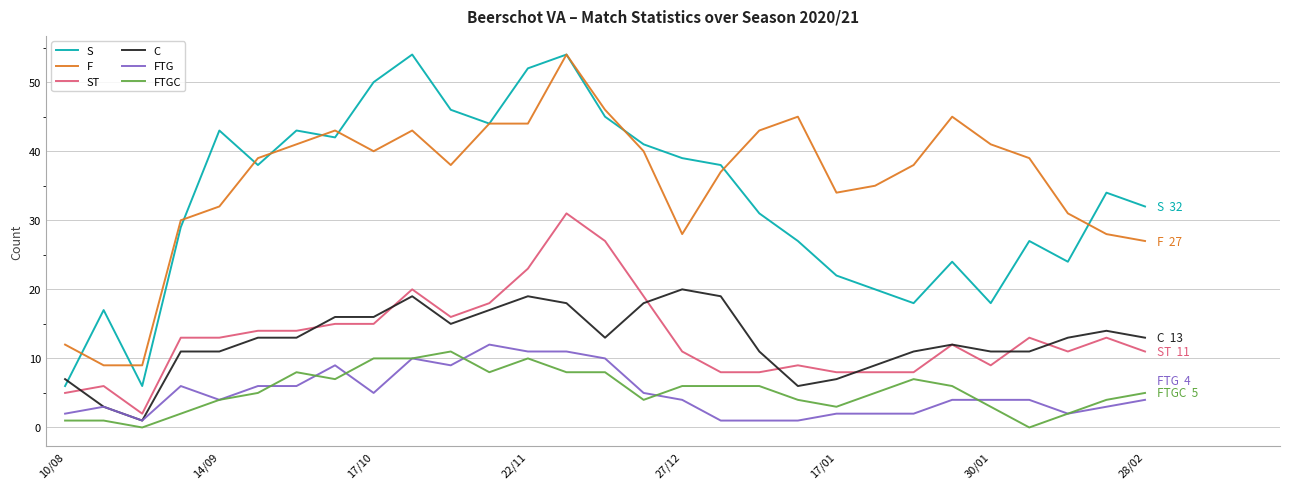

Reading left to right, extract all data points from this chart.

S: 6	17	6	29	43	38	43	42	50	54	46	44	52	54	45	41	39	38	31	27	22	20	18	24	18	27	24	34	32
F: 12	9	9	30	32	39	41	43	40	43	38	44	44	54	46	40	28	37	43	45	34	35	38	45	41	39	31	28	27
ST: 5	6	2	13	13	14	14	15	15	20	16	18	23	31	27	19	11	8	8	9	8	8	8	12	9	13	11	13	11
C: 7	3	1	11	11	13	13	16	16	19	15	17	19	18	13	18	20	19	11	6	7	9	11	12	11	11	13	14	13
FTG: 2	3	1	6	4	6	6	9	5	10	9	12	11	11	10	5	4	1	1	1	2	2	2	4	4	4	2	3	4
FTGC: 1	1	0	2	4	5	8	7	10	10	11	8	10	8	8	4	6	6	6	4	3	5	7	6	3	0	2	4	5